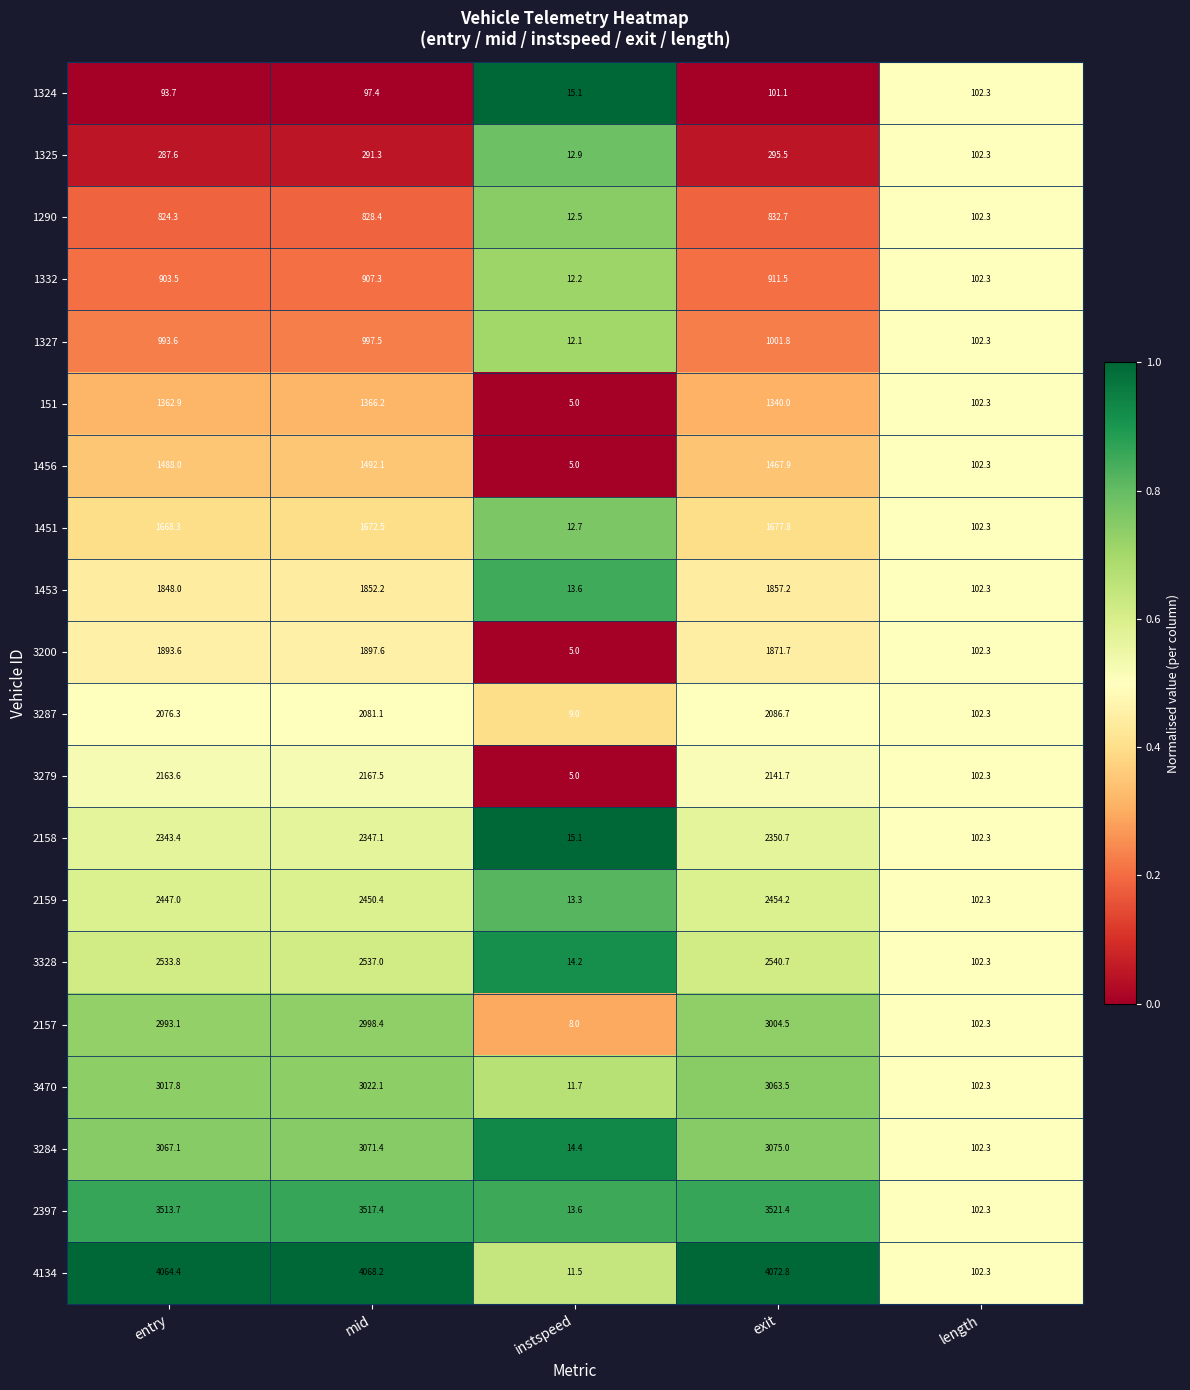

Which series has the largest range (max minus min)?

4134